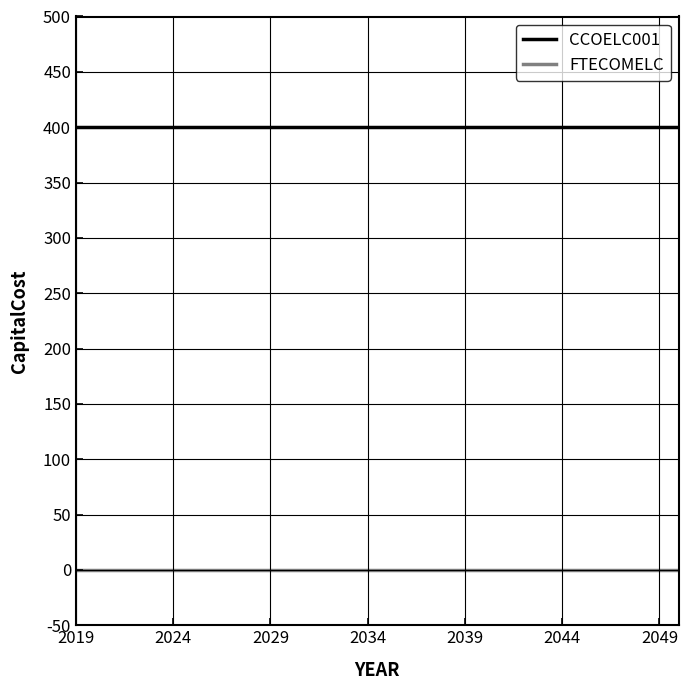

True or false: CCOELC001 and FTECOMELC intersect in this chart.

False